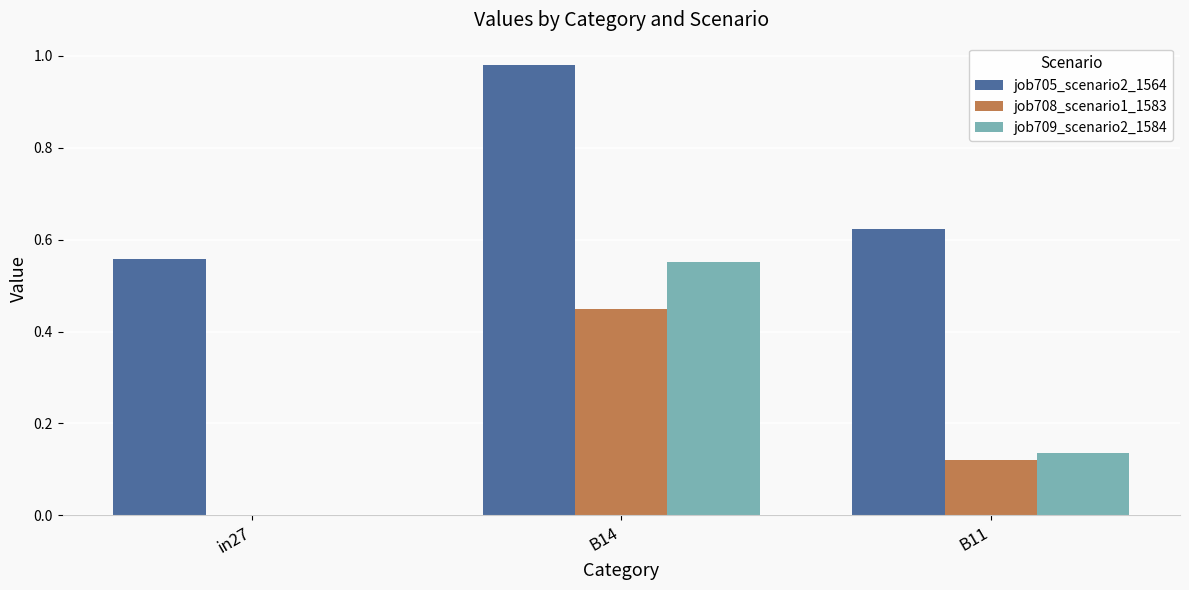

Which label corresponds to the largest value in the chart?

B14